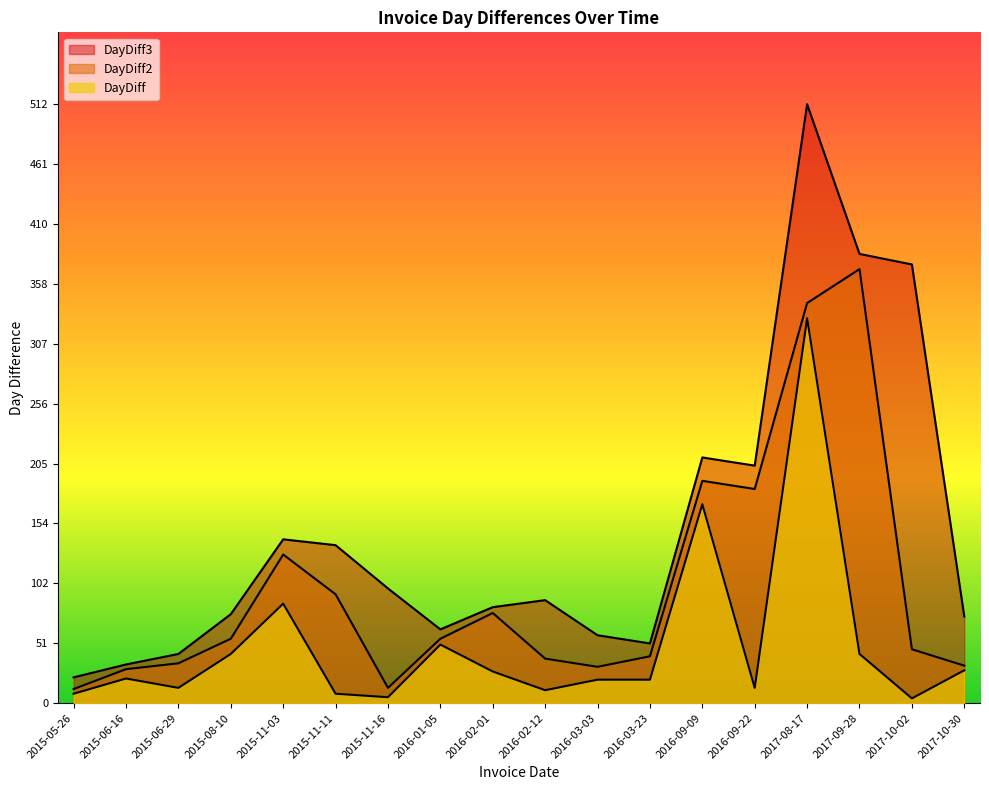

How many data points in DayDiff3 are above 88?

8